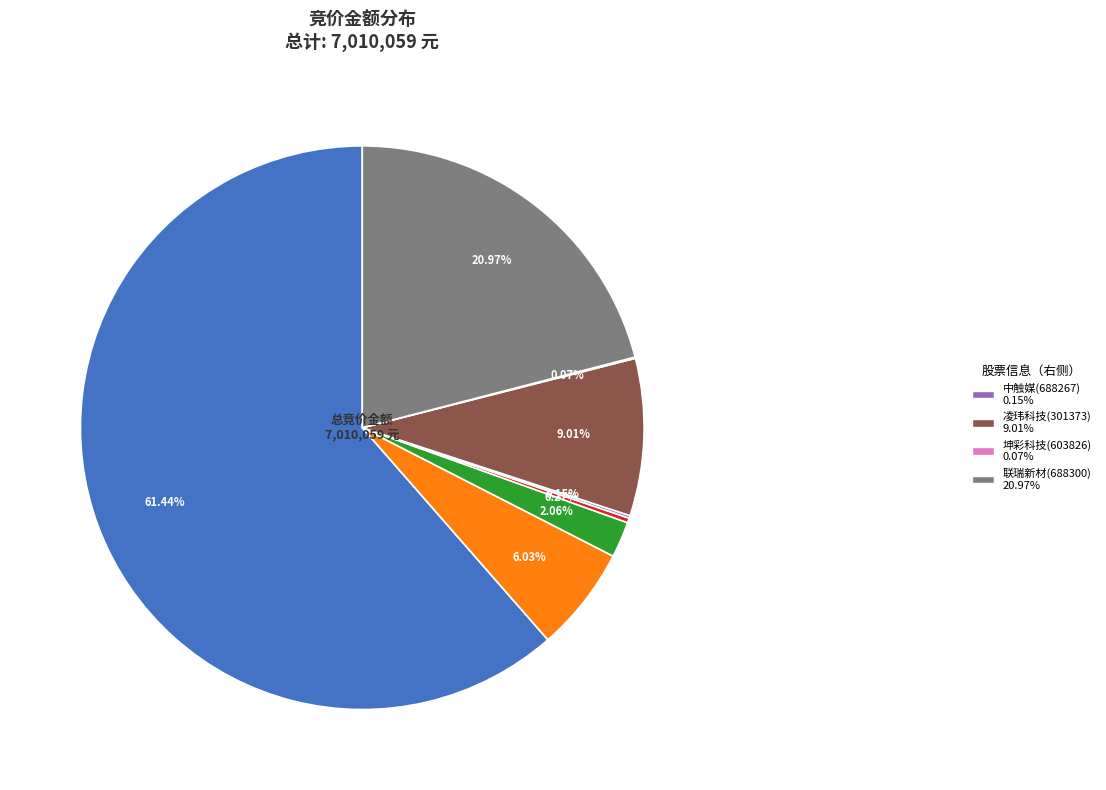

Is there any slice that represents more than half of the pie?

Yes